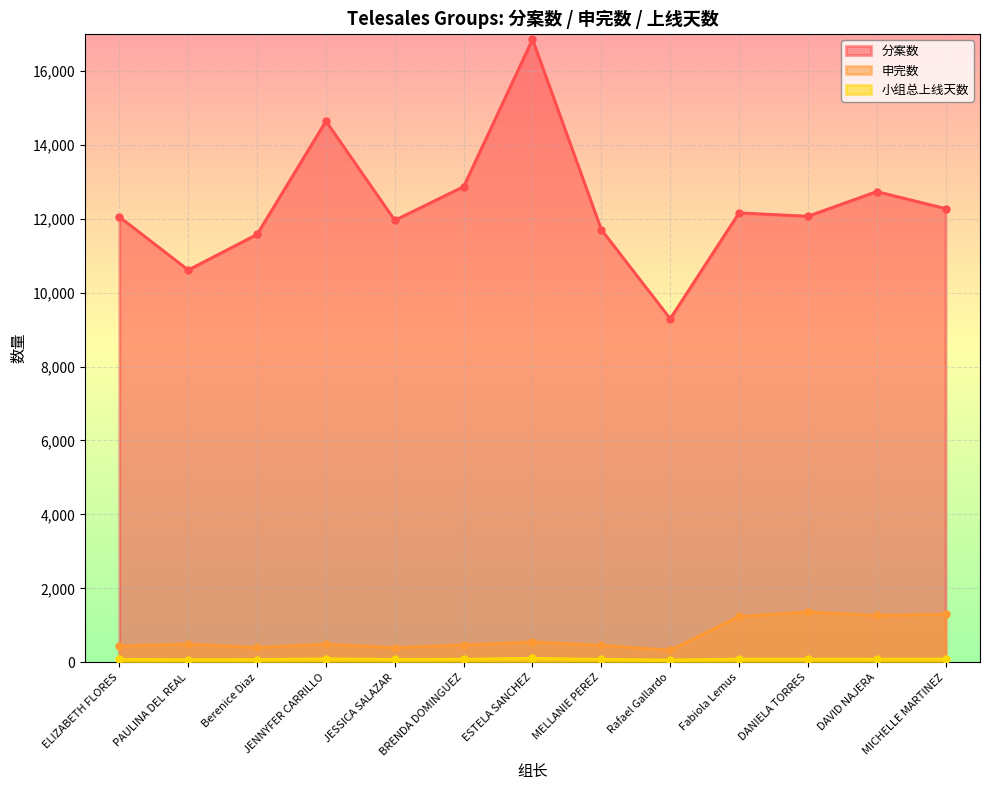

How many data points in 小组总上线天数 are less than 85?

6